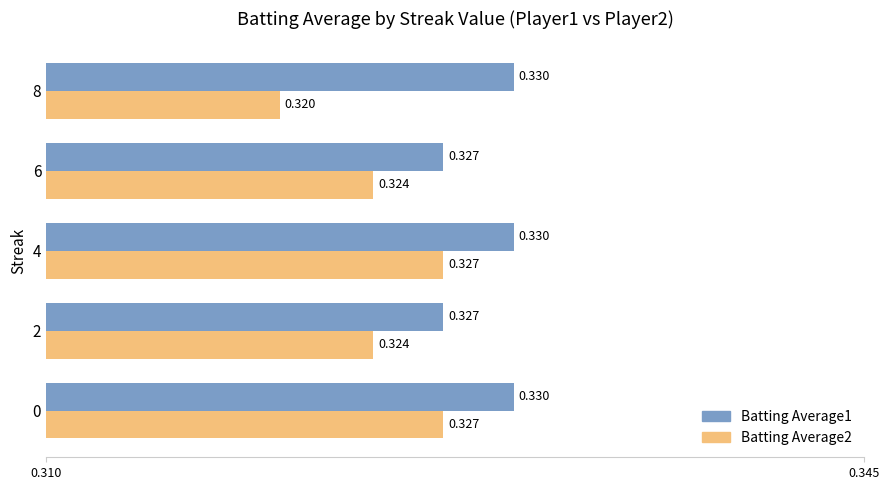

Rank the series by their average value, from lowest to highest.

Batting Average2, Batting Average1